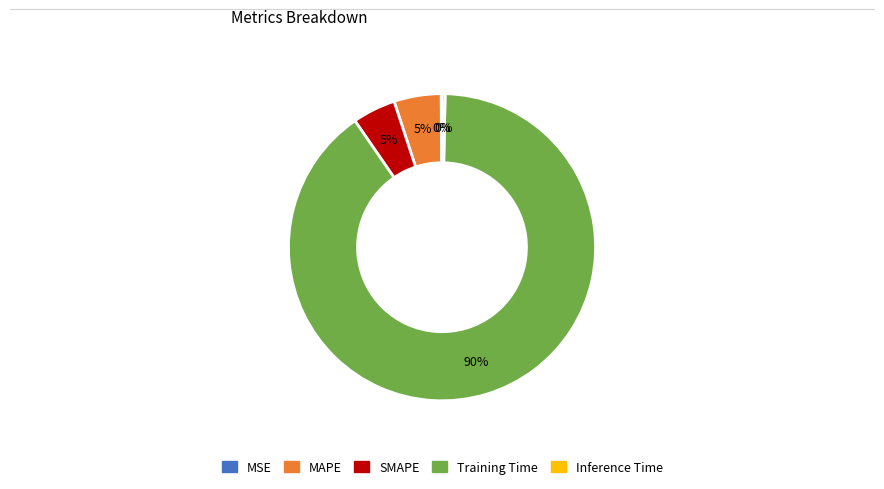

What is the majority slice?

Training Time